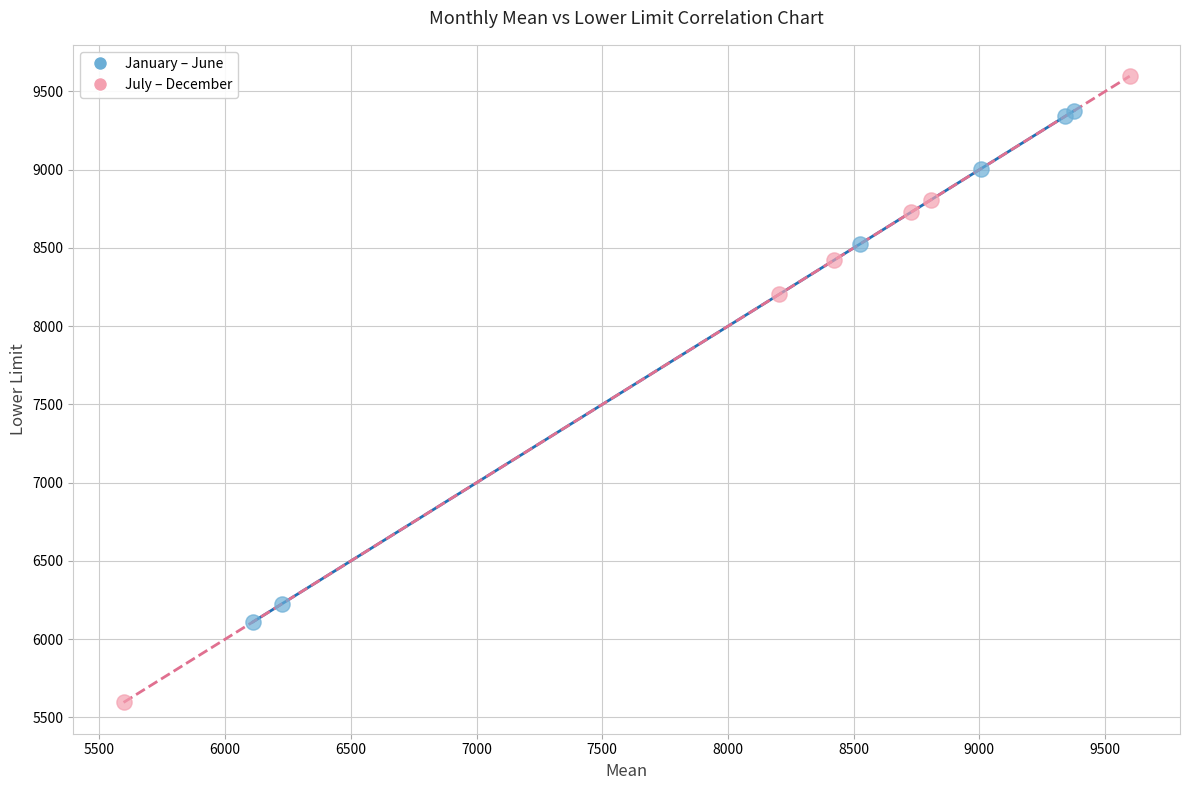

Which series has the largest Y range (max minus min)?

July – December